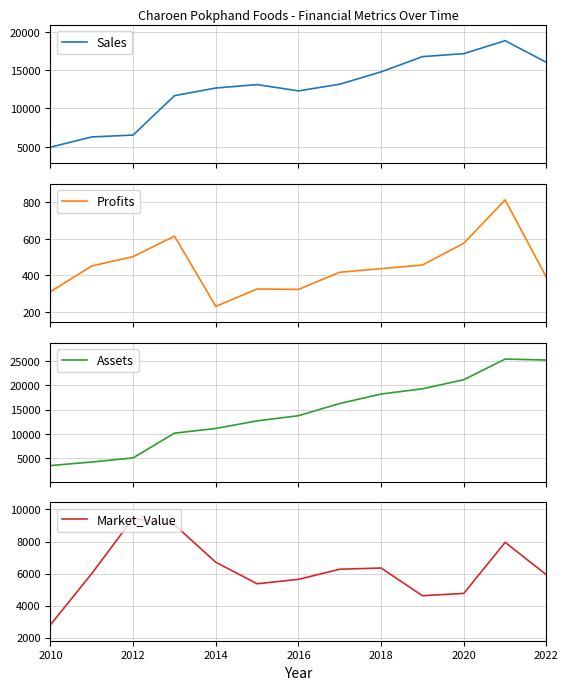

Which series ends up on top after the final intersection of Market_Value and Assets?

Assets